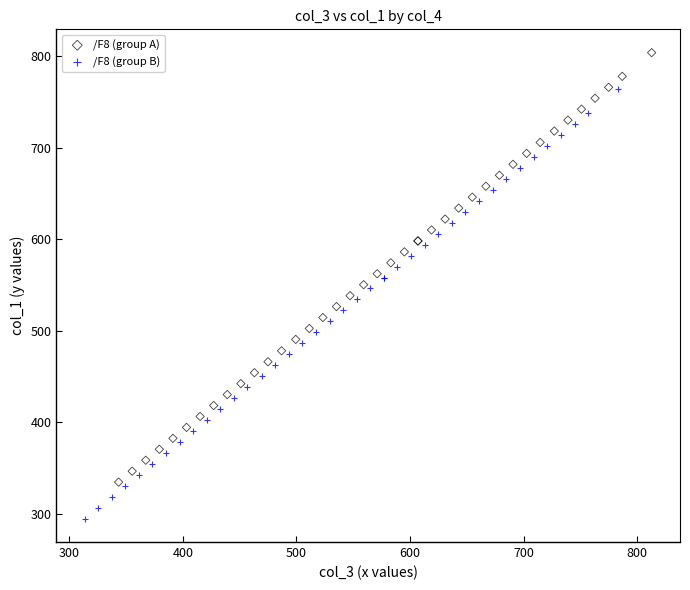

Which series reaches the maximum Y coordinate?

/F8 (group A)